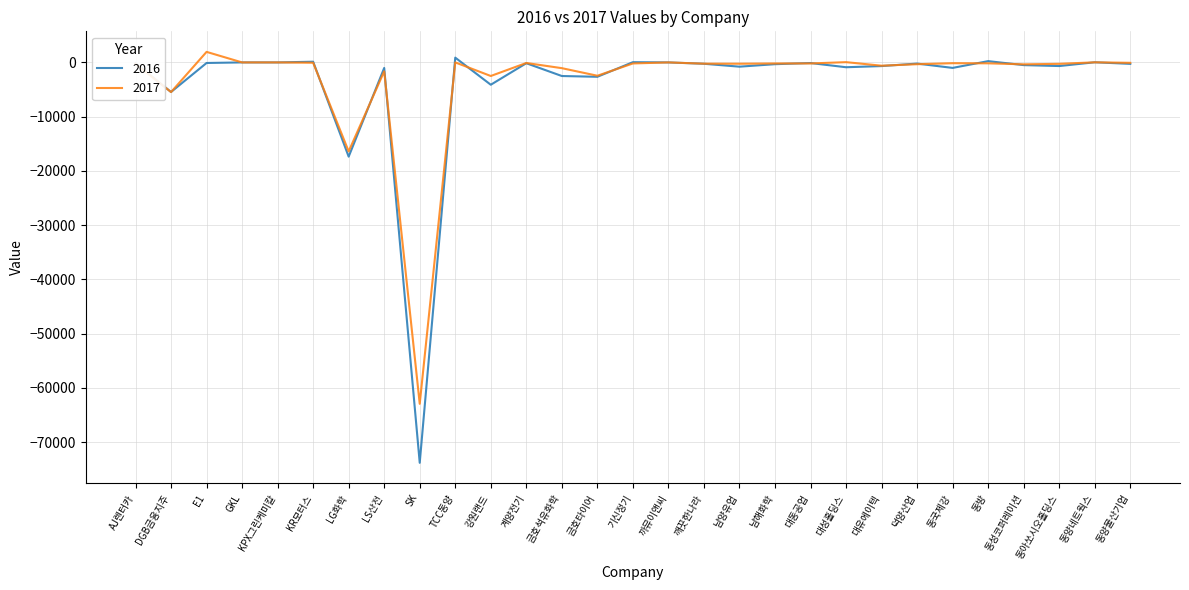

What is the total value across all series at DGB금융지주?

-10923